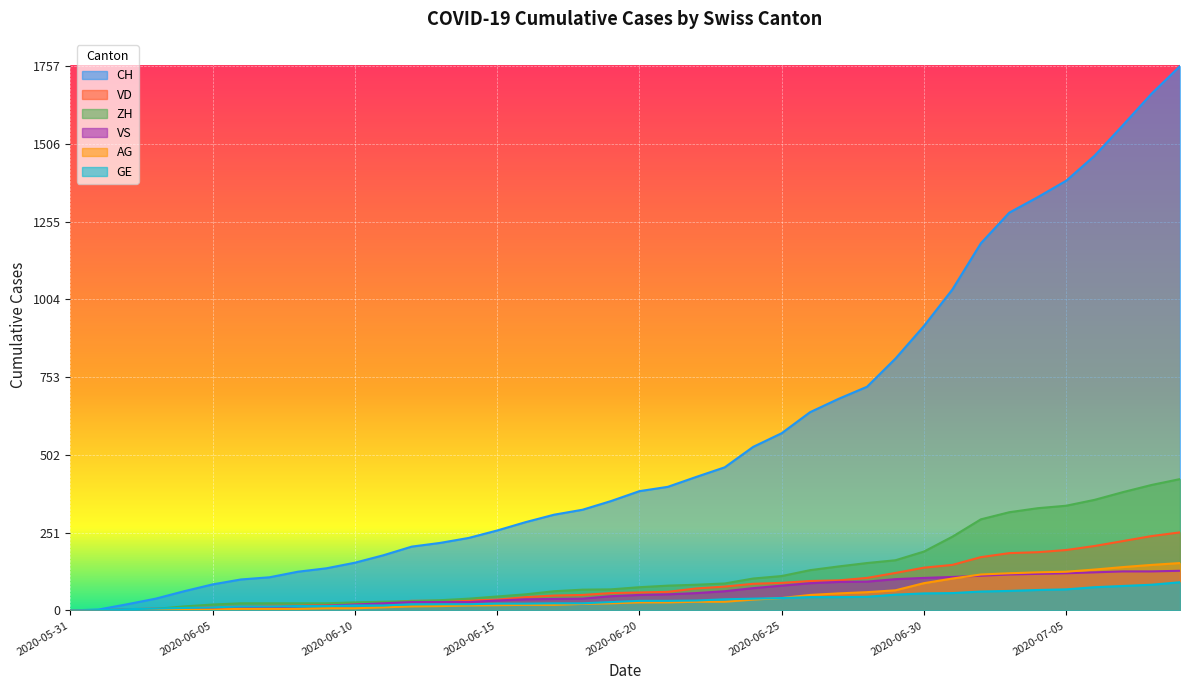

Reading left to right, what are all the values shown in this chart?

CH: 0	3	20	38	62	84	100	107	125	136	154	178	206	218	234	258	285	309	325	353	385	399	431	462	528	572	640	683	722	813	918	1036	1185	1284	1334	1387	1468	1567	1668	1757
VD: 0	0	4	6	9	11	13	15	16	19	20	24	31	31	32	35	43	48	50	56	58	60	71	77	86	89	95	97	105	121	138	147	172	185	188	195	208	224	240	252
ZH: 0	0	2	5	13	19	23	23	23	23	26	28	30	33	38	45	52	62	67	68	75	80	83	87	103	111	130	142	153	162	190	238	294	317	330	338	357	382	405	424
VS: 0	1	2	2	4	6	7	9	14	15	19	23	27	27	27	32	36	37	38	46	50	52	56	62	72	80	88	92	93	101	105	108	112	116	118	120	123	126	126	128
AG: 0	0	0	1	3	3	5	5	5	7	7	10	13	14	16	17	18	18	21	23	26	26	28	28	35	40	50	55	59	65	88	103	116	120	123	125	132	140	147	153
GE: 0	1	4	6	8	10	13	13	14	14	16	16	20	20	20	22	22	23	23	27	31	31	32	36	38	40	43	43	44	51	55	56	61	63	66	68	75	79	83	91